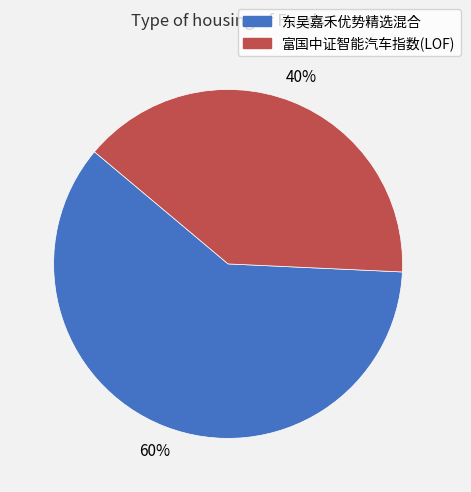

Rank the categories by value from lowest to highest.

富国中证智能汽车指数(LOF), 东吴嘉禾优势精选混合